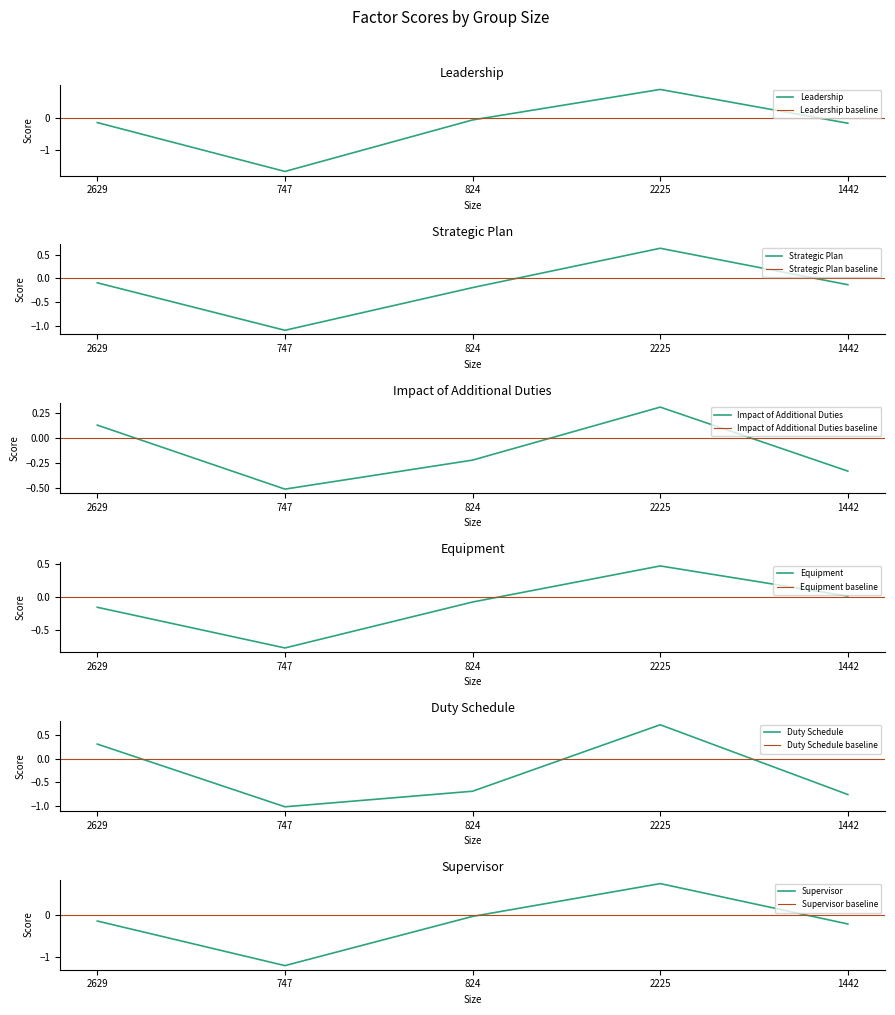

What is the difference between the maximum and second lowest values in the Equipment series?

0.6